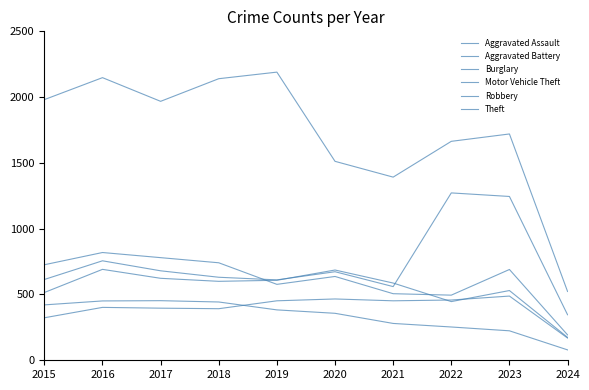

What is the value of the Aggravated Assault point at the 6th from the left?

466